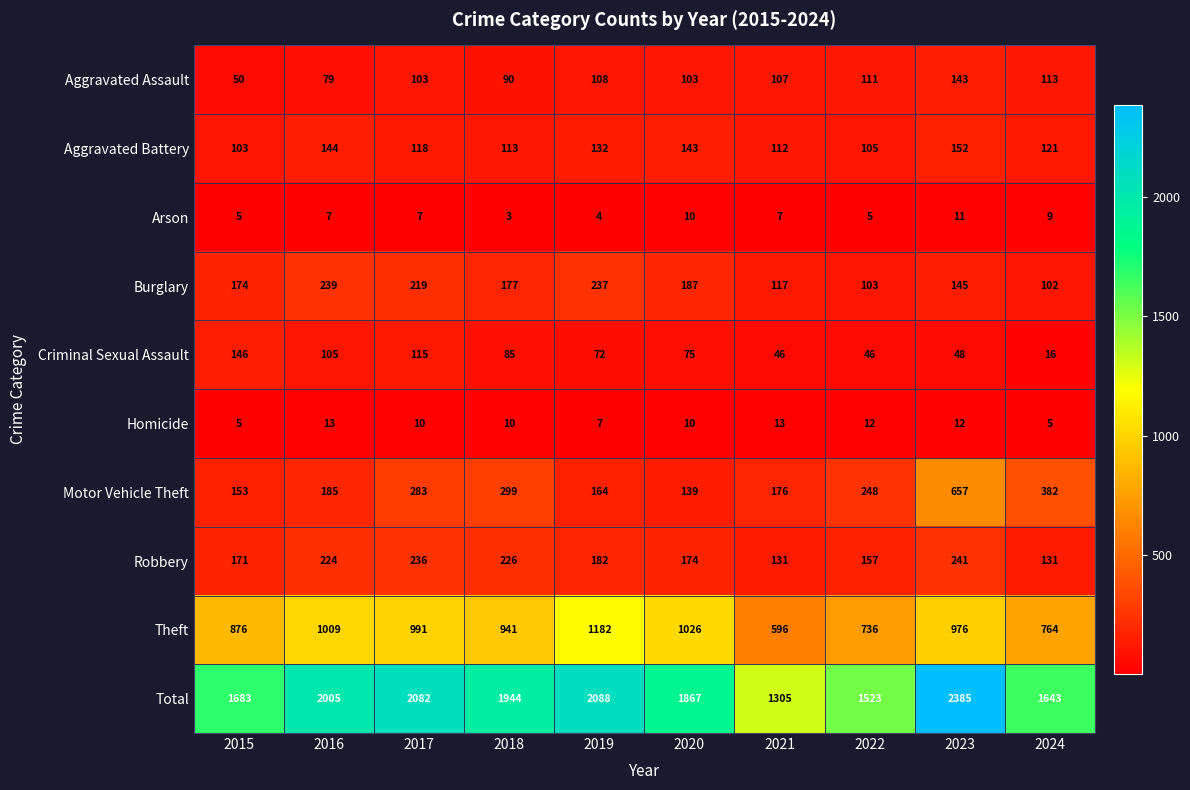

Count the number of categories in the chart.

10